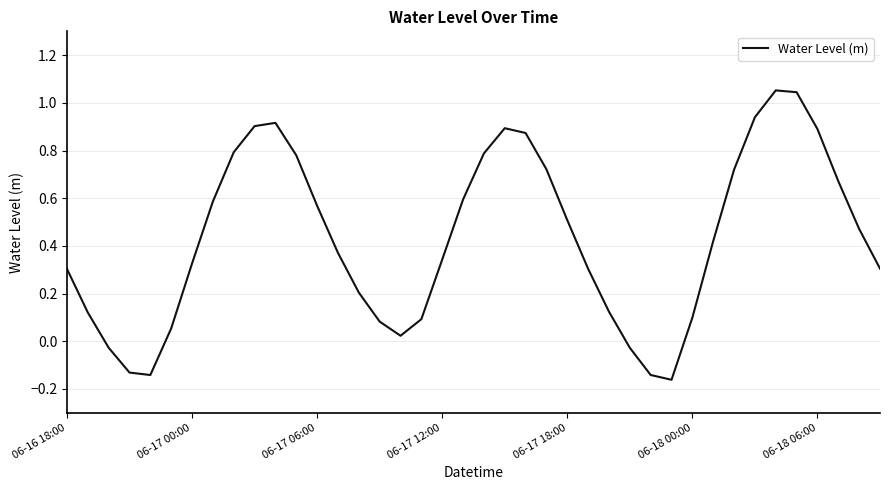

What is the value of the 18th point from the left?

0.1